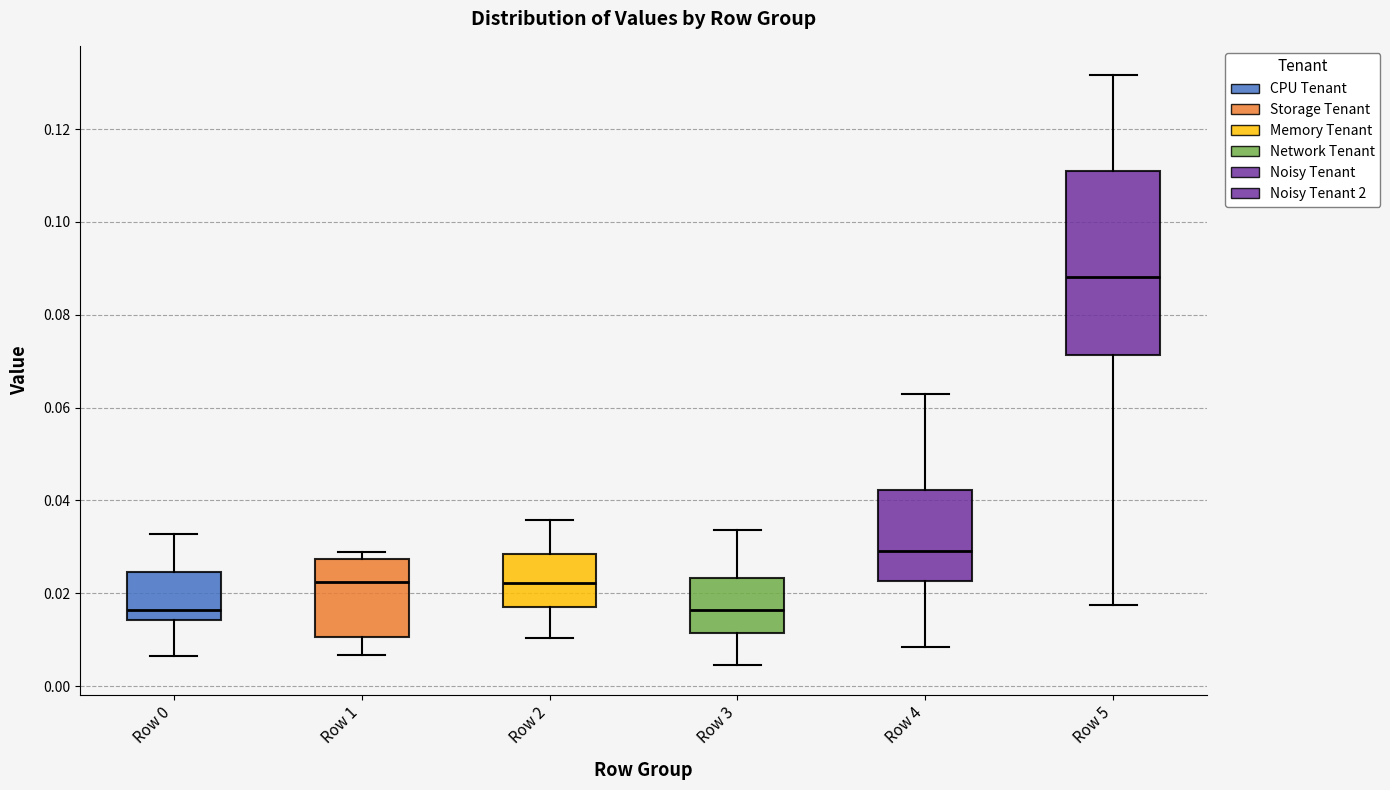

Comparing the boxes themselves (not the whiskers), which one is the tallest?

Row 5